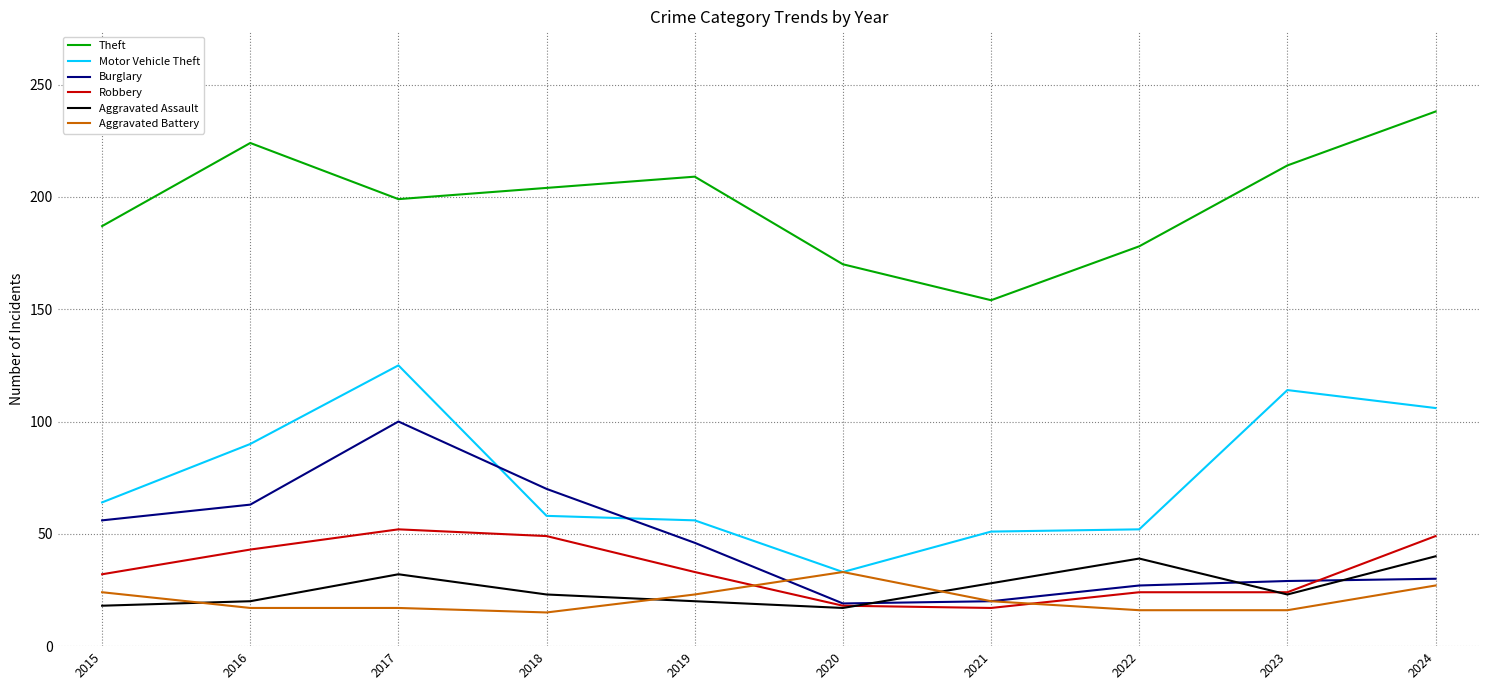

True or false: Burglary and Theft cross at least once.

False